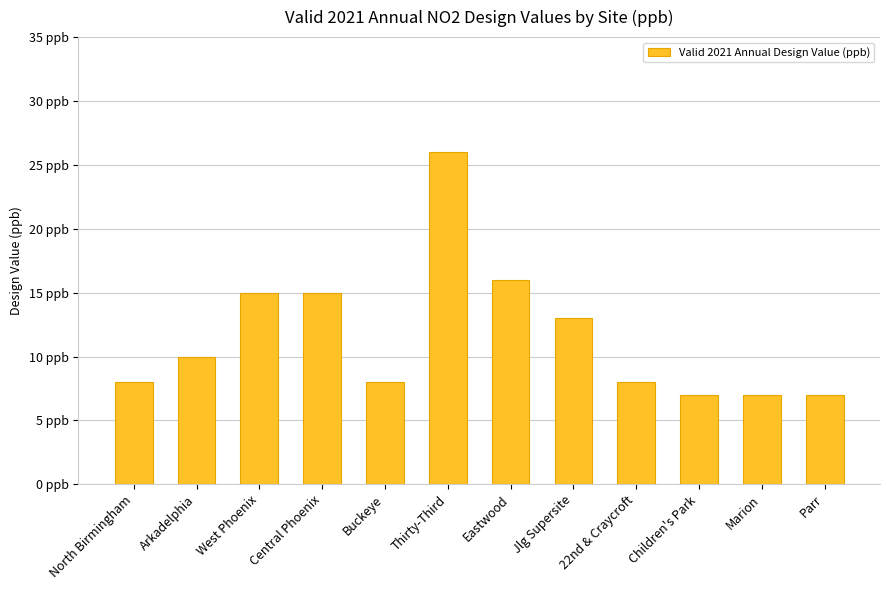

What is the value of the 12th bar from the left?

7